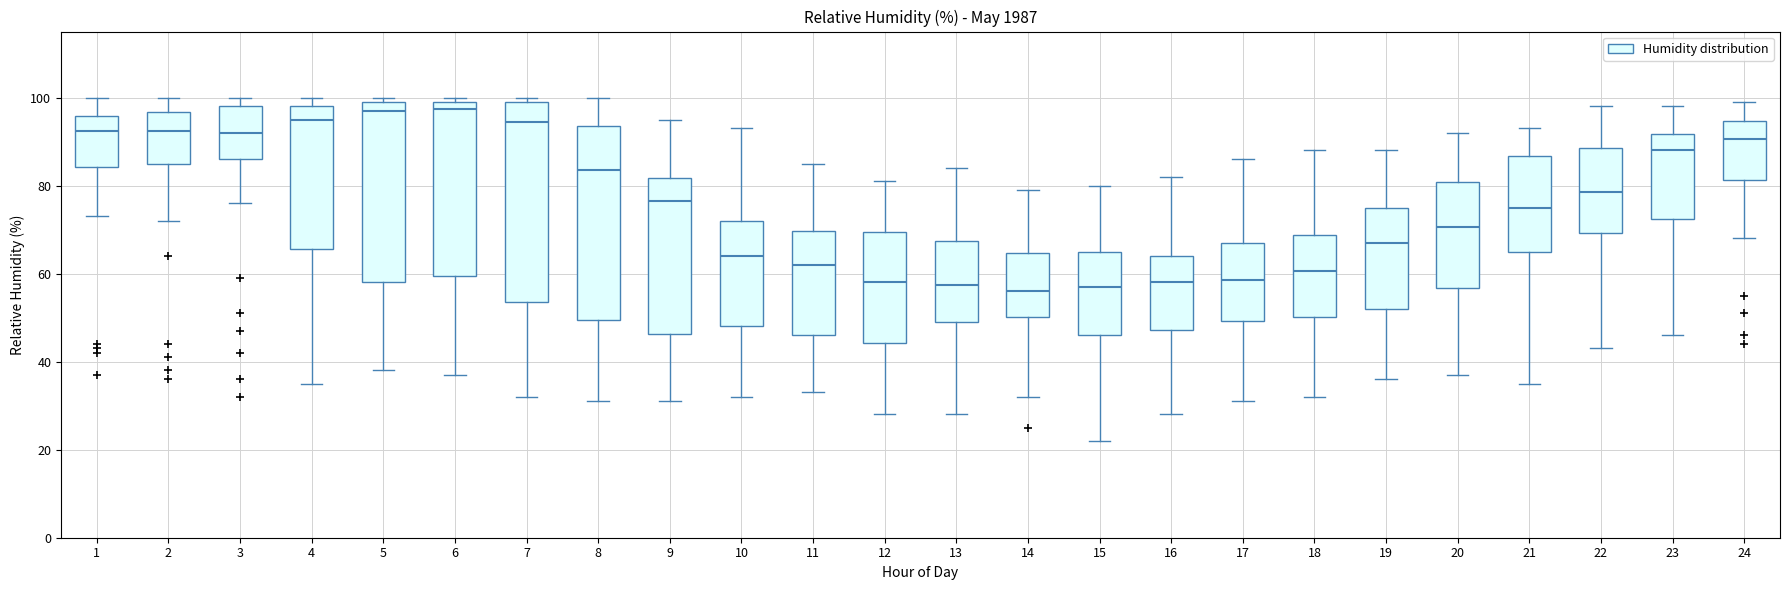

Reading left to right, transcribe this box plot: for each box, give where its median line is, the range the box spans, and where its two whiskers end, as read against the y-axis. The values are not printed on the chart, so give them approximately, as read against the axis.

1: median 92, box 84 to 96, whiskers 74 to 100
2: median 92, box 86 to 96, whiskers 72 to 100
3: median 92, box 86 to 98, whiskers 76 to 100
4: median 96, box 66 to 98, whiskers 36 to 100
5: median 98, box 58 to 100, whiskers 38 to 100 (just above the box's upper edge)
6: median 98, box 60 to 100, whiskers 38 to 100 (just above the box's upper edge)
7: median 94, box 54 to 100, whiskers 32 to 100 (just above the box's upper edge)
8: median 84, box 50 to 94, whiskers 32 to 100
9: median 76, box 46 to 82, whiskers 32 to 96
10: median 64, box 48 to 72, whiskers 32 to 94
11: median 62, box 46 to 70, whiskers 34 to 86
12: median 58, box 44 to 70, whiskers 28 to 82
13: median 58, box 50 to 68, whiskers 28 to 84
14: median 56, box 50 to 64, whiskers 32 to 80
15: median 58, box 46 to 66, whiskers 22 to 80
16: median 58, box 48 to 64, whiskers 28 to 82
17: median 58, box 50 to 68, whiskers 32 to 86
18: median 60, box 50 to 68, whiskers 32 to 88
19: median 68, box 52 to 76, whiskers 36 to 88
20: median 70, box 56 to 80, whiskers 38 to 92
21: median 76, box 66 to 86, whiskers 36 to 94
22: median 78, box 70 to 88, whiskers 44 to 98
23: median 88, box 72 to 92, whiskers 46 to 98
24: median 90, box 82 to 94, whiskers 68 to 100